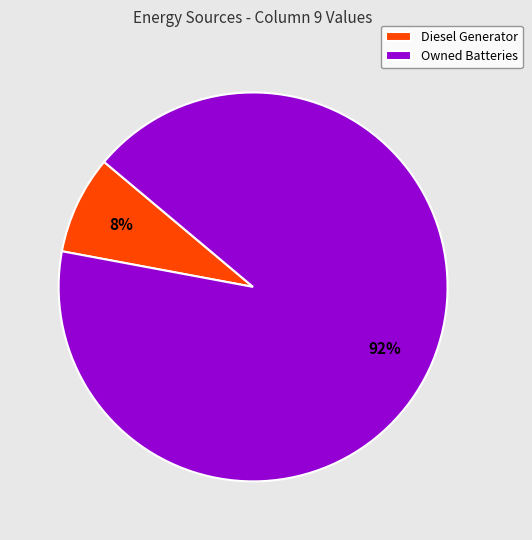

Which has a higher value, Owned Batteries or Diesel Generator?

Owned Batteries